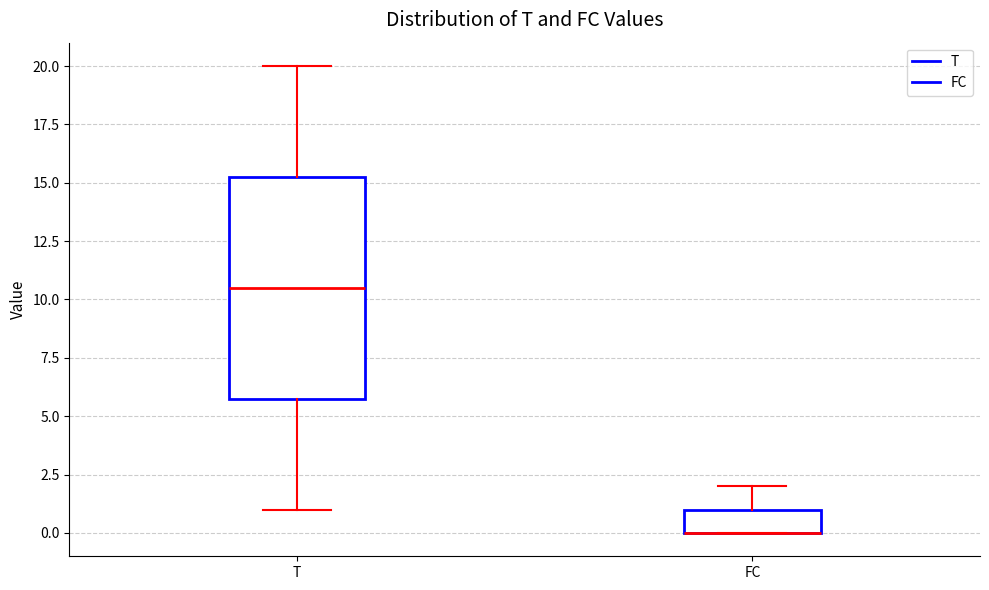

Reading left to right, read every box against the y-axis: the position of its median line, the range the box covers, and the ends of its whiskers. The values are not printed on the chart, so give them approximately, as read against the axis.

T: median 10.5, box 6.0 to 15.5, whiskers 1.0 to 20.0
FC: median 0.0 (drawn on the box's lower edge), box 0.0 to 1.0, whiskers 0.0 to 2.0